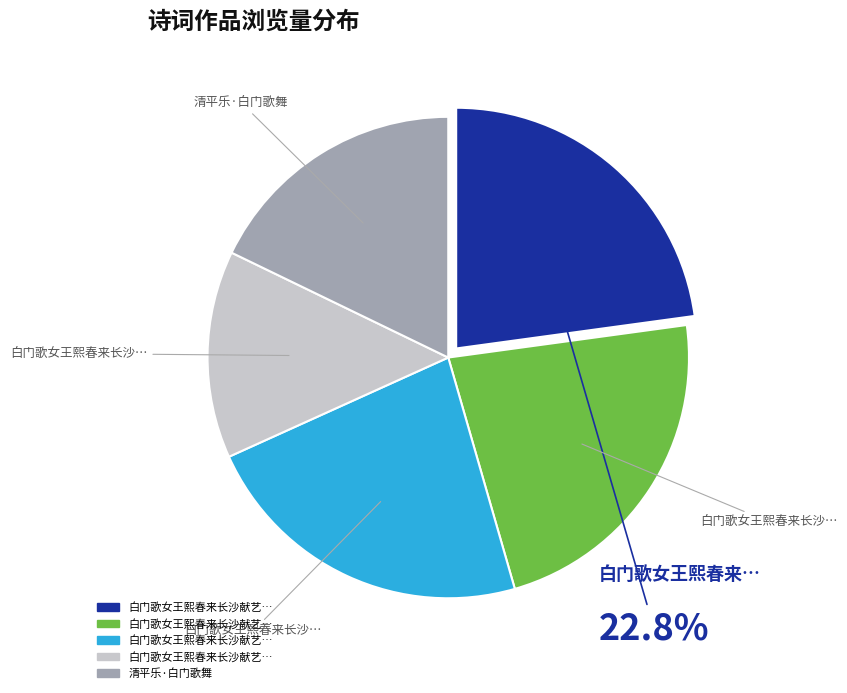

Is there a majority slice in this chart?

No